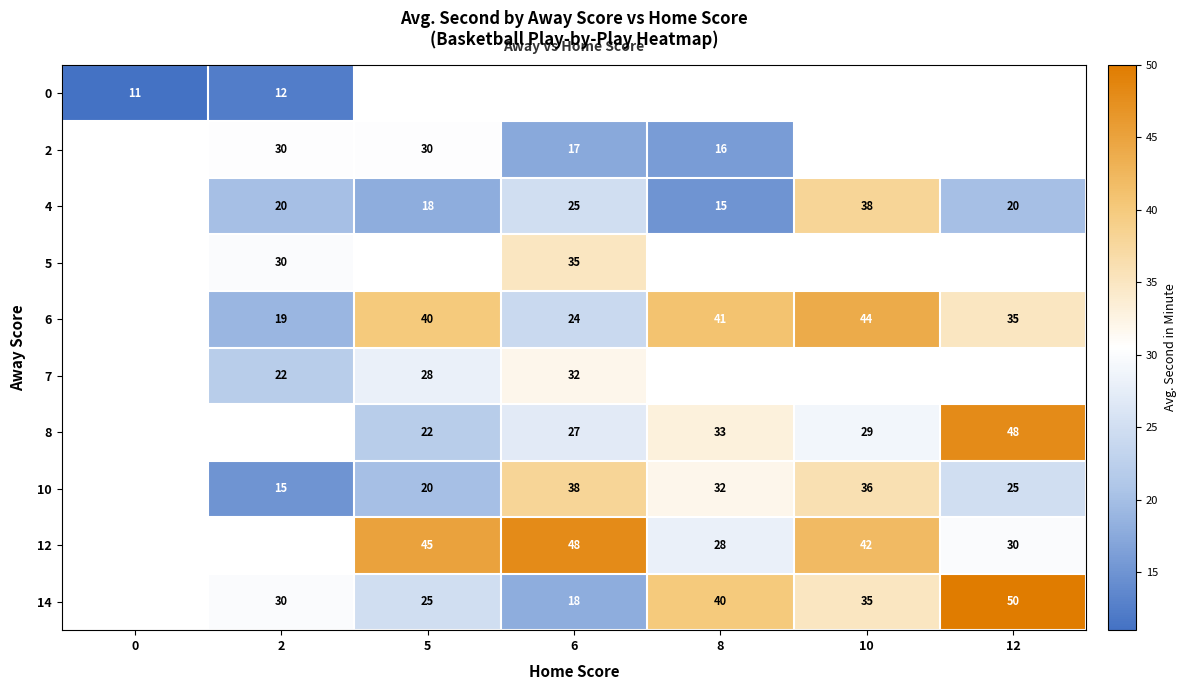

The 12 series shows 48 at 6. True or false?

True